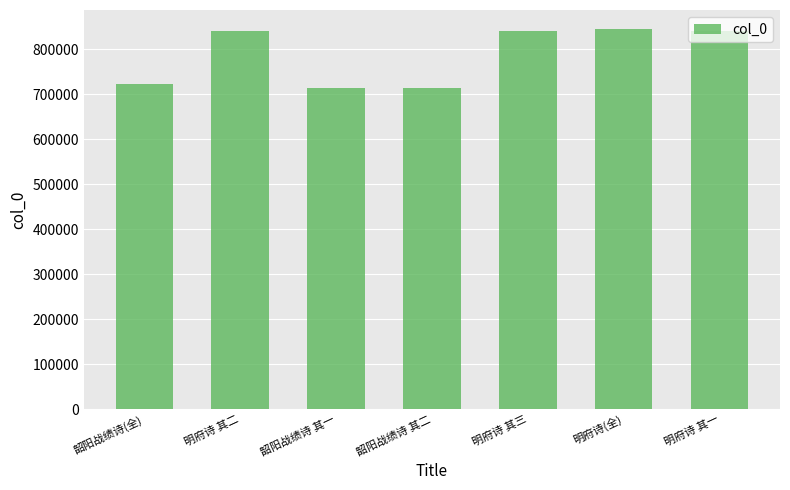

Does the chart contain any negative values?

No